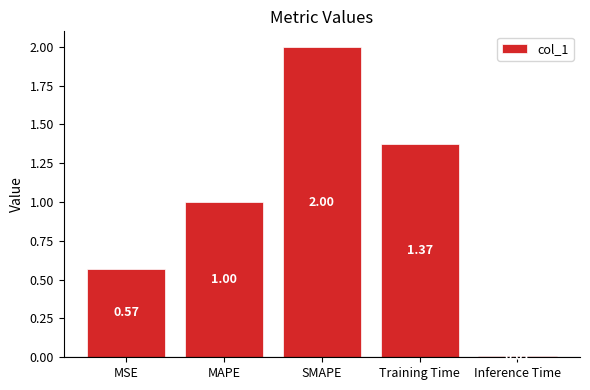

What position from the left is Training Time?

4